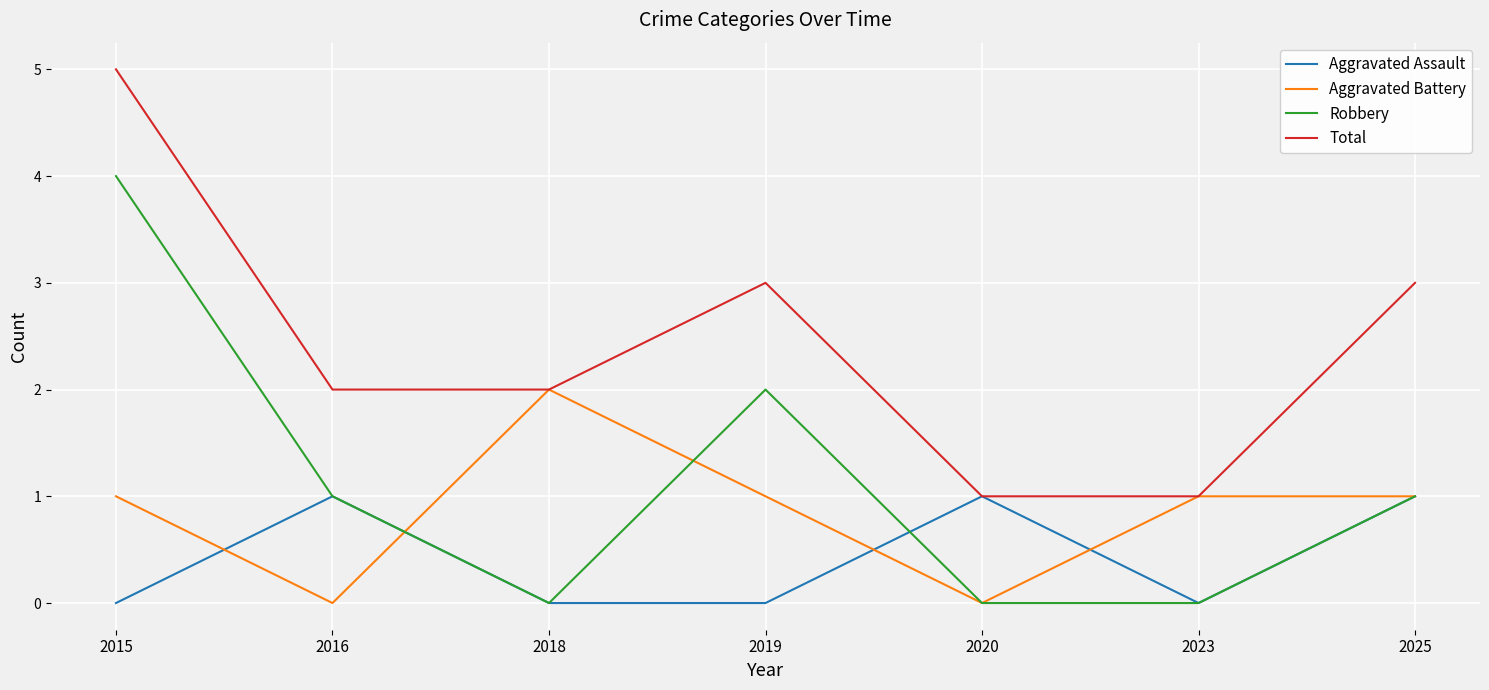

What is the sum of the Aggravated Battery values at 2018 and 2015?

3